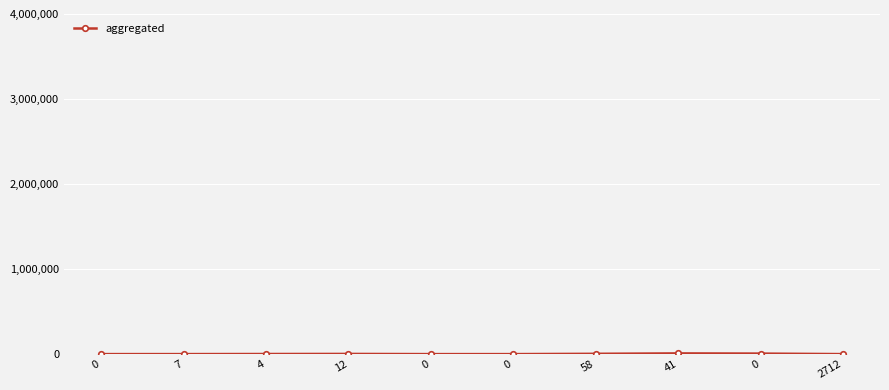

List the labels in order of value, largest first.

41, 0, 58, 12, 4, 7, 0, 2712, 0, 0